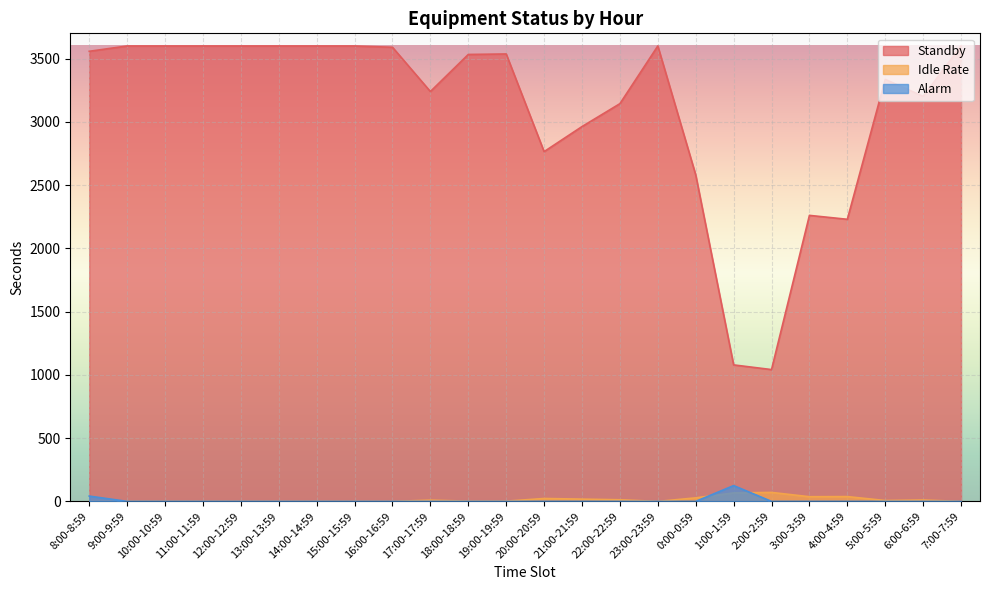

What are all the series names shown in the legend?

Standby, Idle Rate, Alarm